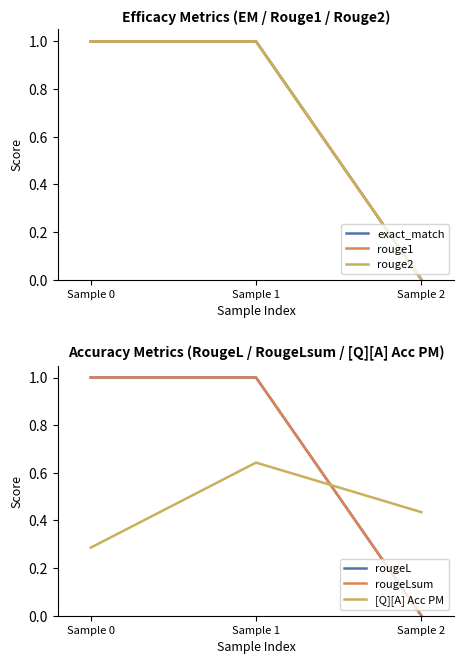

At which category is the sum across all series the highest?

Sample 1